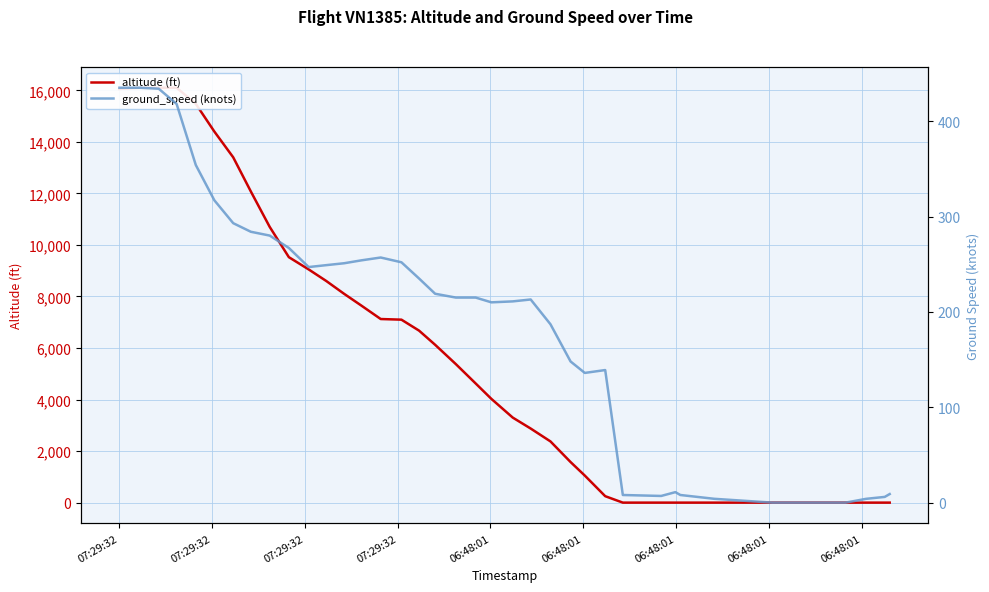

True or false: ground_speed has more than 0 interior local peaks.

True